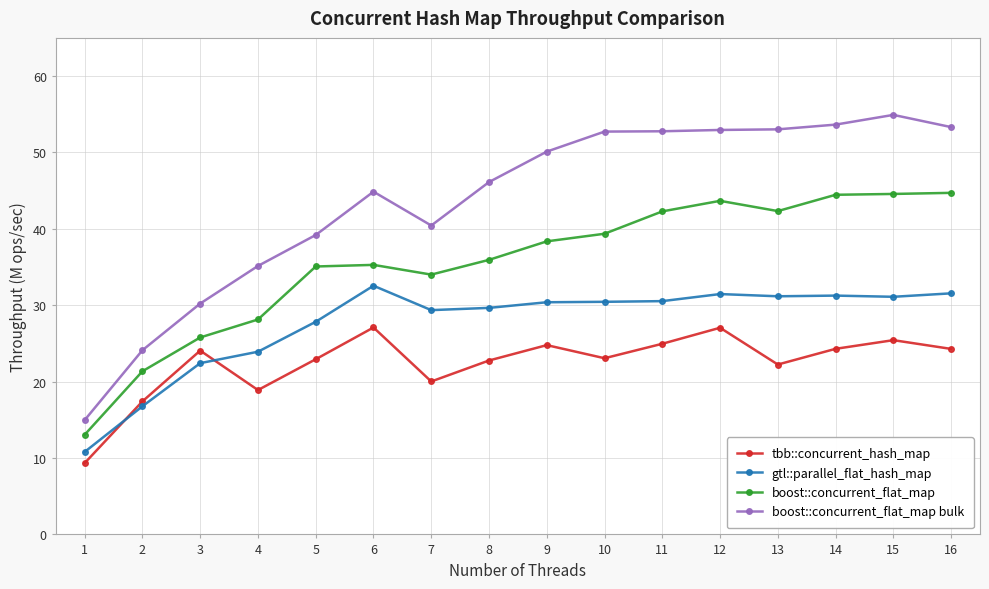

Rank the series at 14 from highest to lowest value.

boost::concurrent_flat_map bulk, boost::concurrent_flat_map, gtl::parallel_flat_hash_map, tbb::concurrent_hash_map